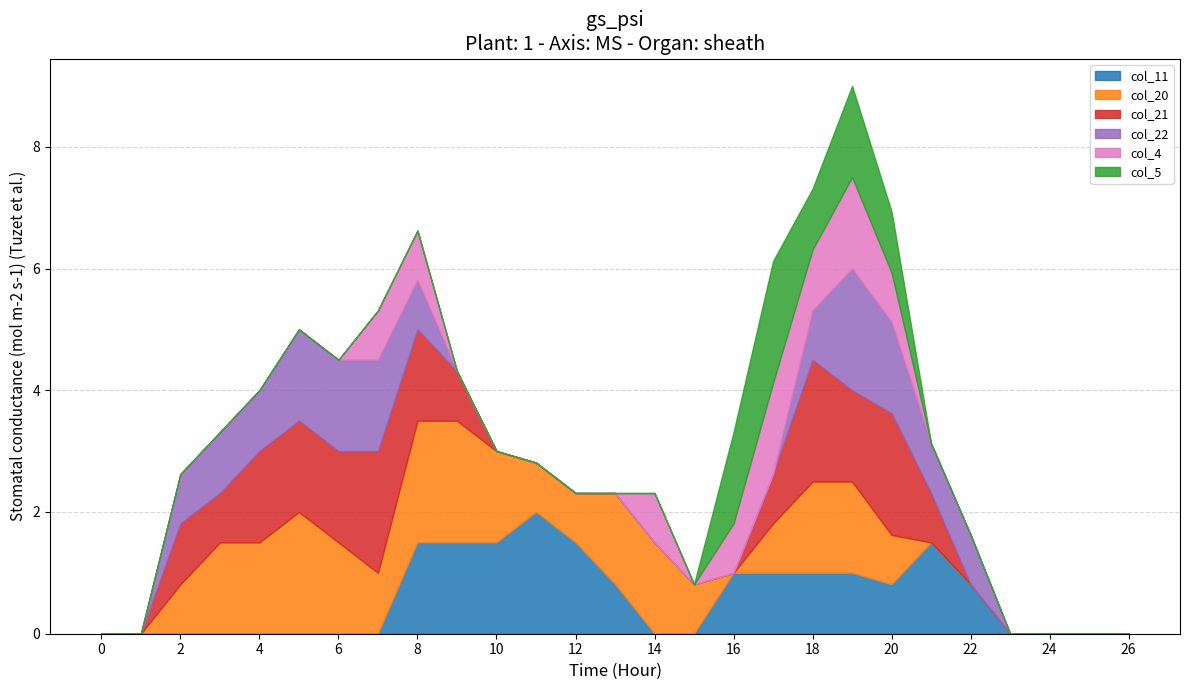

What is the sum of all col_22 values?

14.1